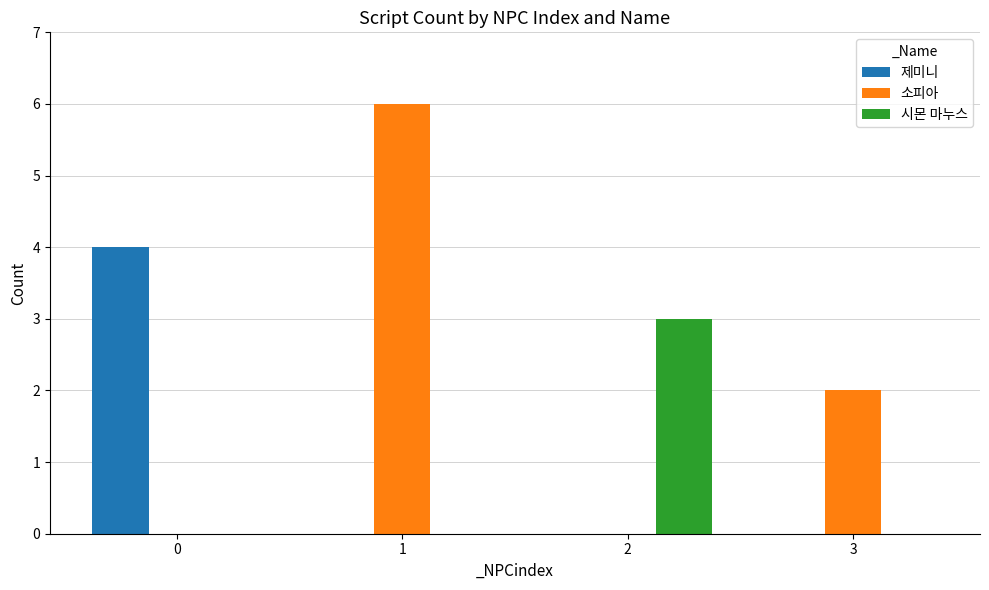

How many 시몬 마누스 values are between 0 and 3?

4